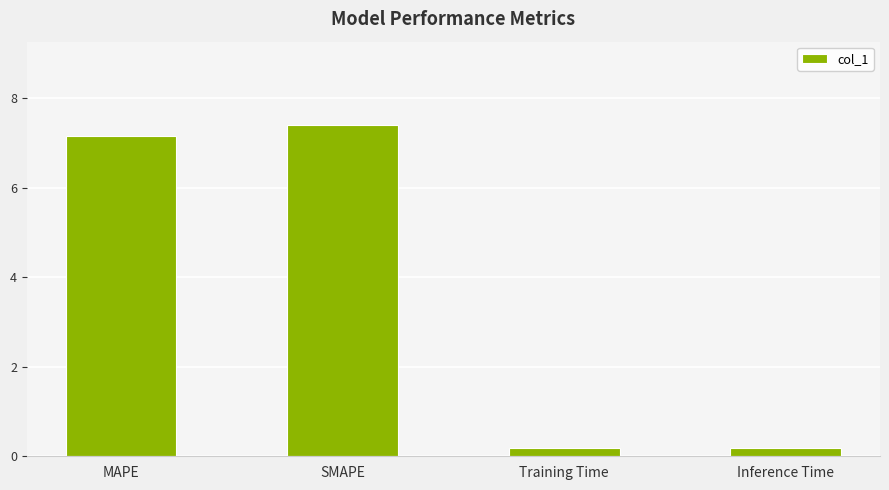

Which label corresponds to the largest value in the chart?

SMAPE